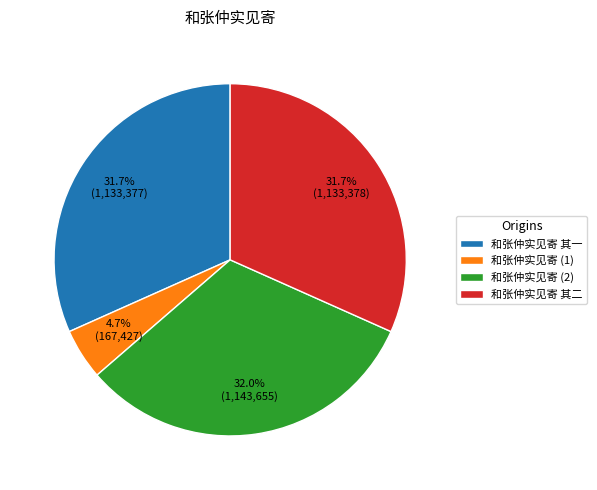

Count the number of slices in the pie.

4